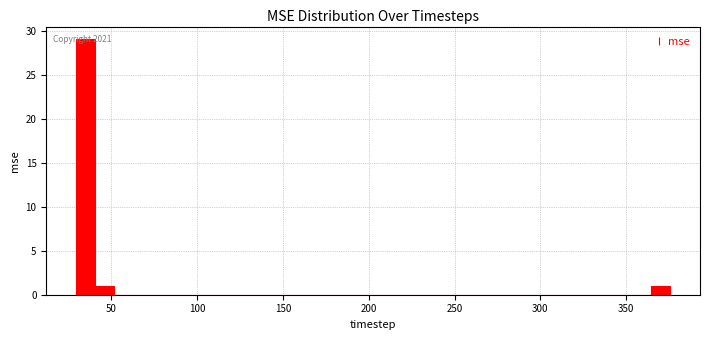

Read against the x-axis, roughly where is the centre of the tallest bar?

35